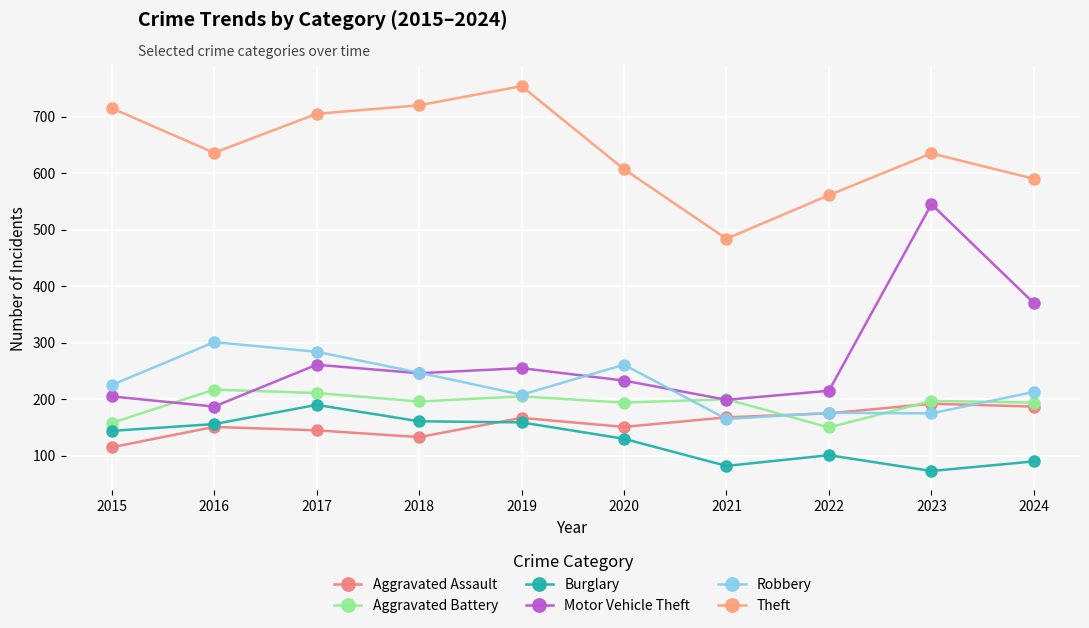

What is the maximum value for Theft?

754